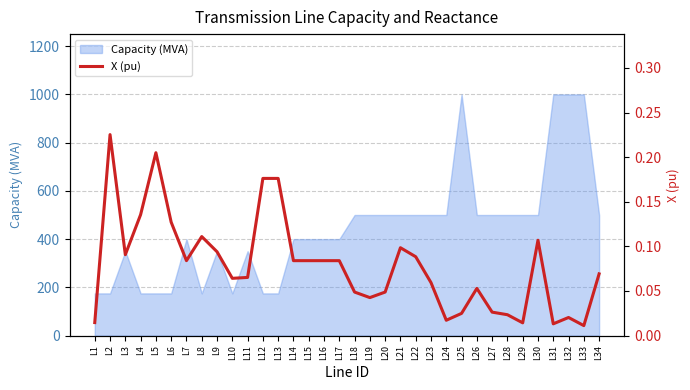

Reading right to left, list all the values displayed in this chart.

L34=0.1	L33=0.0	L32=0.0	L31=0.0	L30=0.1	L29=0.0	L28=0.0	L27=0.0	L26=0.1	L25=0.0	L24=0.0	L23=0.1	L22=0.1	L21=0.1	L20=0.0	L19=0.0	L18=0.0	L17=0.1	L16=0.1	L15=0.1	L14=0.1	L13=0.2	L12=0.2	L11=0.1	L10=0.1	L9=0.1	L8=0.1	L7=0.1	L6=0.1	L5=0.2	L4=0.1	L3=0.1	L2=0.2	L1=0.0